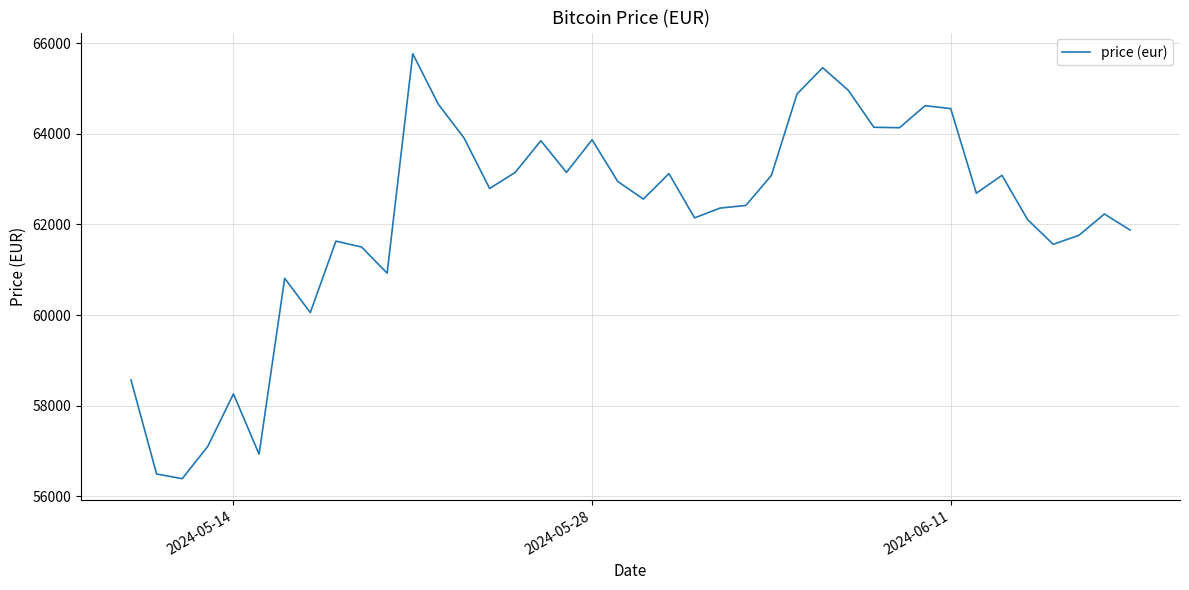

What is the difference between the maximum and minimum values?

9384.3